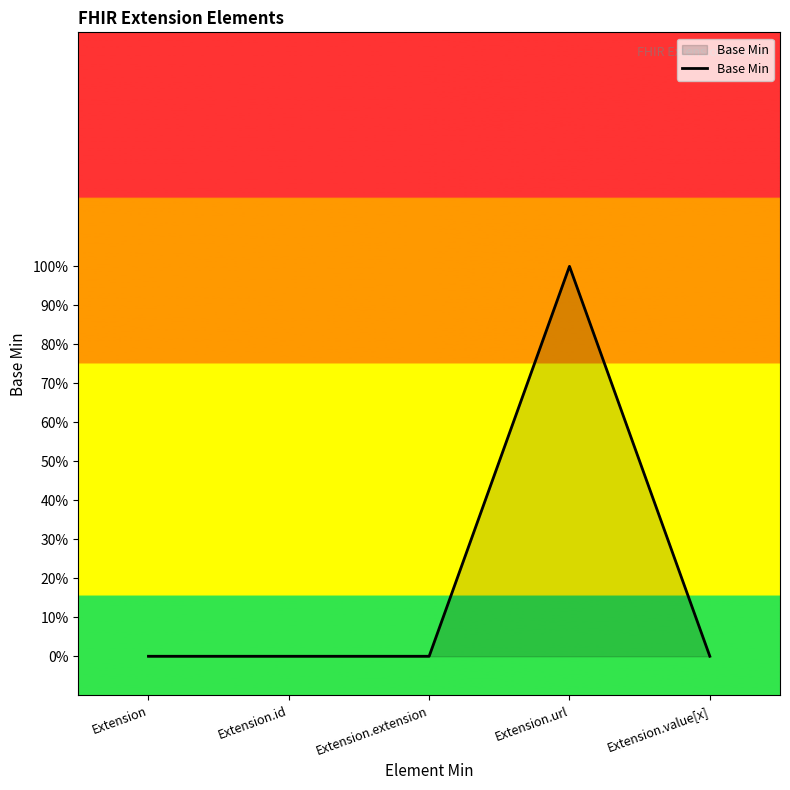

Reading left to right, transcribe all the data shown in this chart.

Extension=0	Extension.id=0	Extension.extension=0	Extension.url=1	Extension.value[x]=0